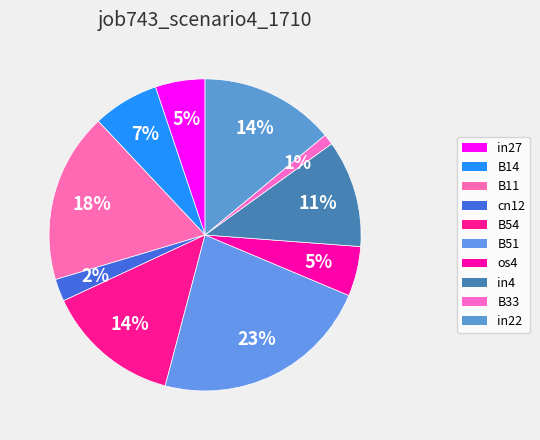

What percentage is the B54 slice, to the nearest percent?

14%